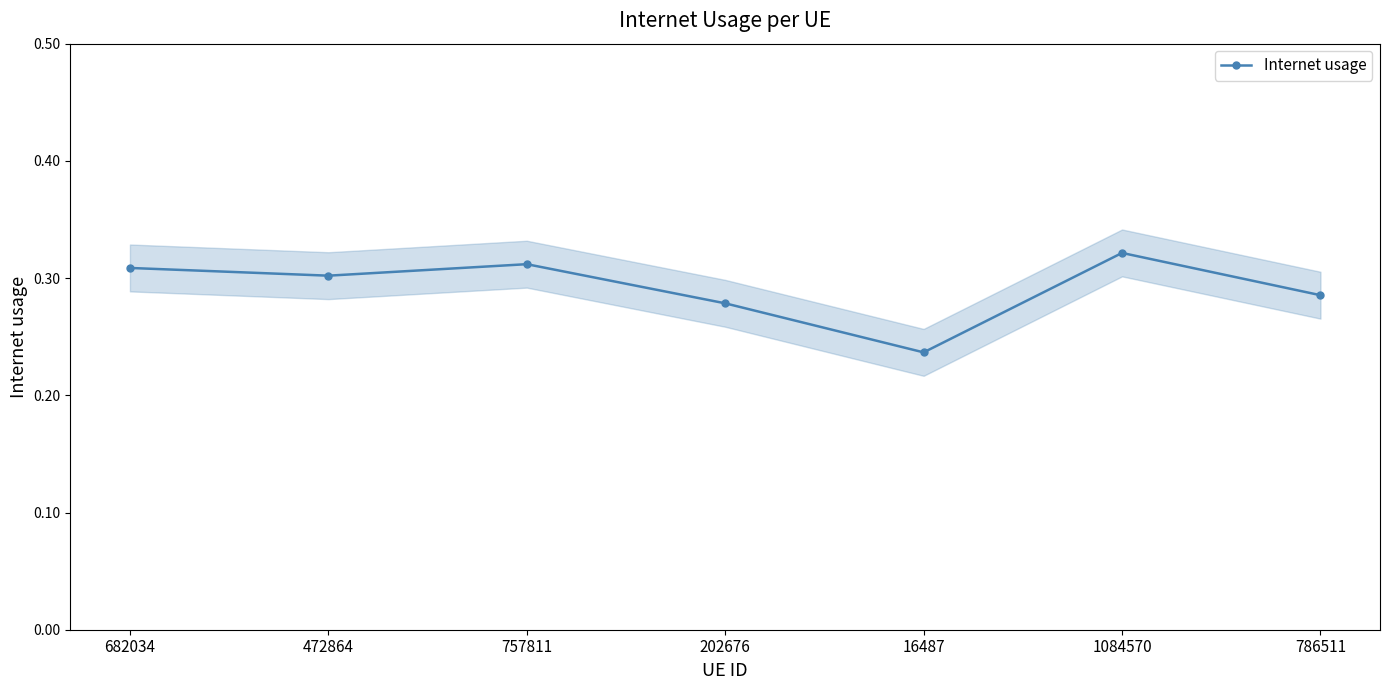

What is the approximate value at 786511?

0.3